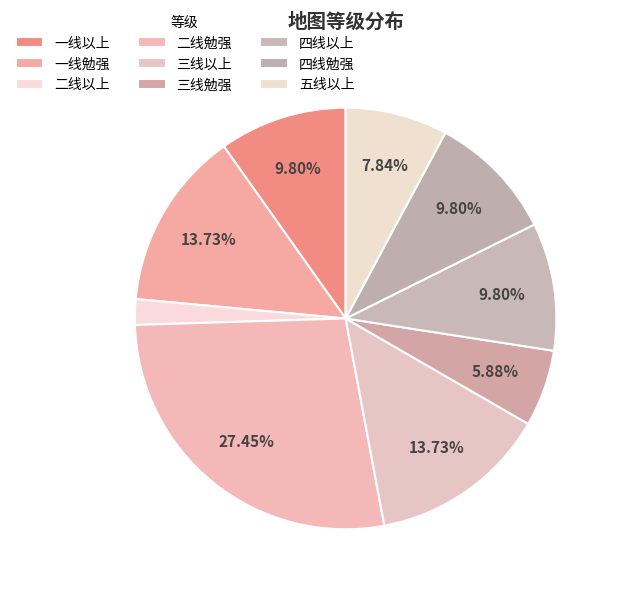

Count the number of slices in the pie.

9